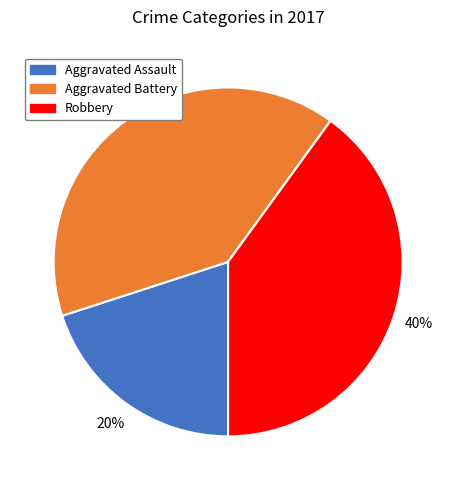

To the nearest percent, what is the difference between the largest and smallest slice percentages?

40%